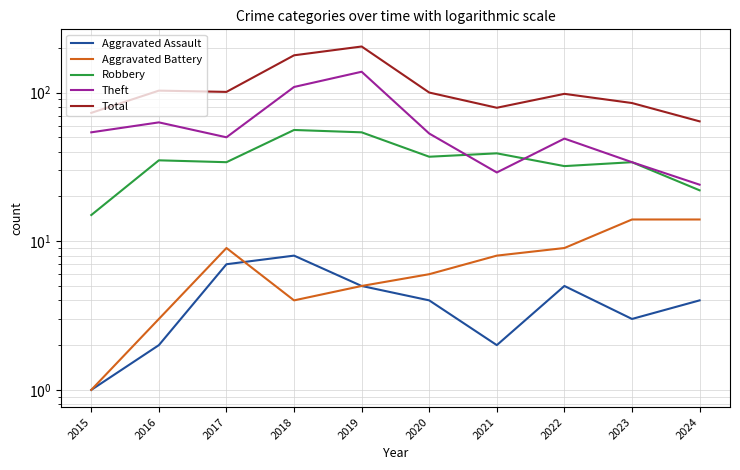

What is the minimum value shown in the chart?

1